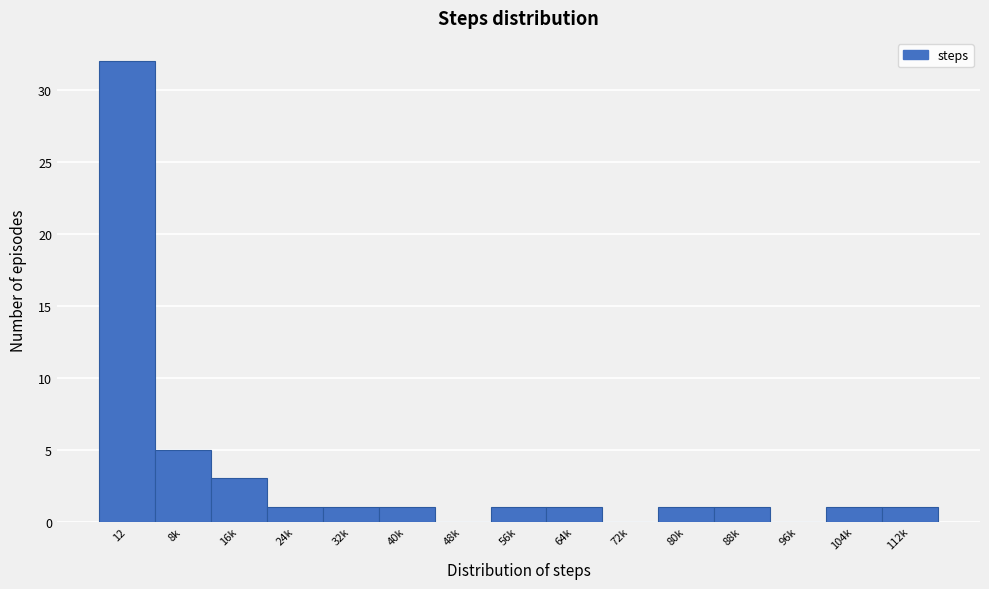

Reading right to left, extract all data points from this chart.

112k=1	104k=1	96k=0	88k=1	80k=1	72k=0	64k=1	56k=1	48k=0	40k=1	32k=1	24k=1	16k=3	8k=5	12=32